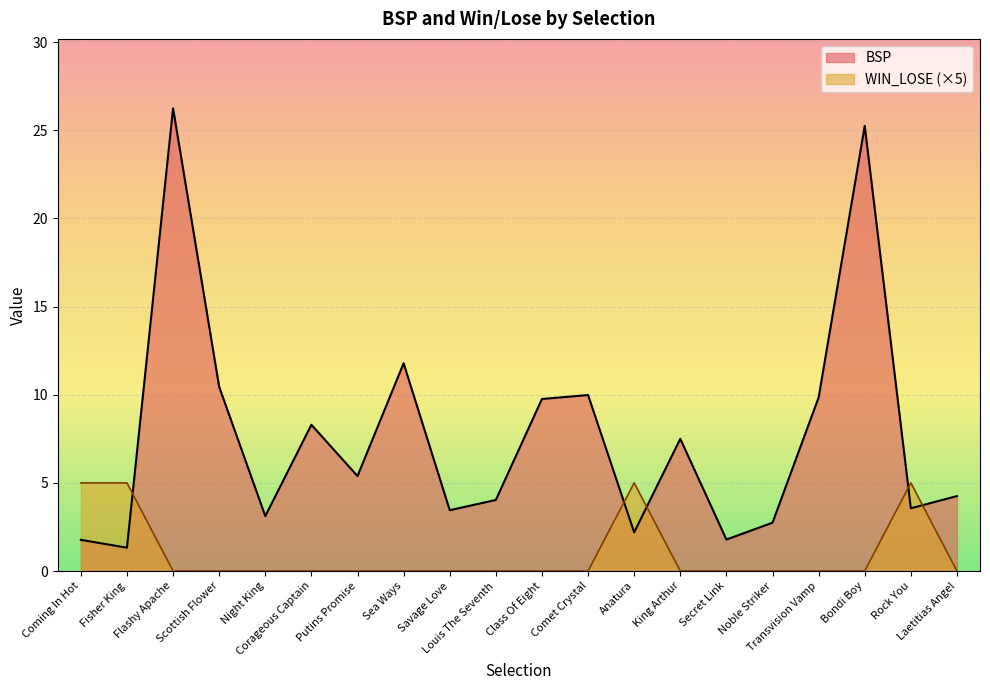

What is the difference between the second highest and minimum values in the BSP series?

23.9